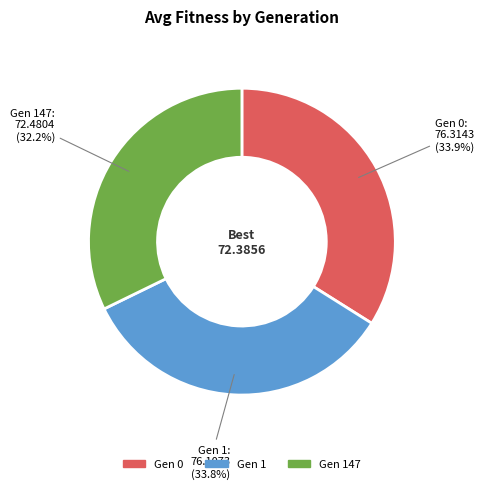

Which slice is the smallest?

Gen 147